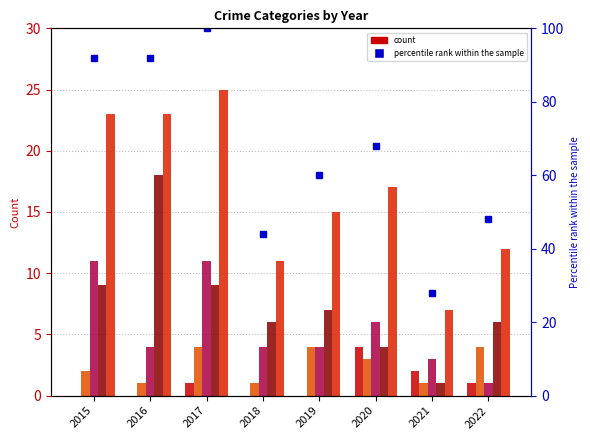

What is the value of the Theft bar at the 2nd from the left?

18.0